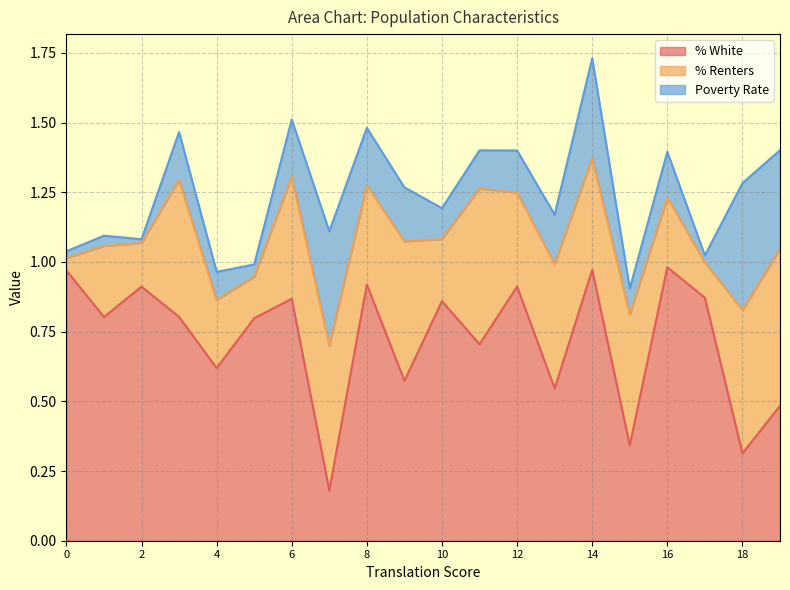

Between 0 and 0, which series saw the biggest shift?

% White